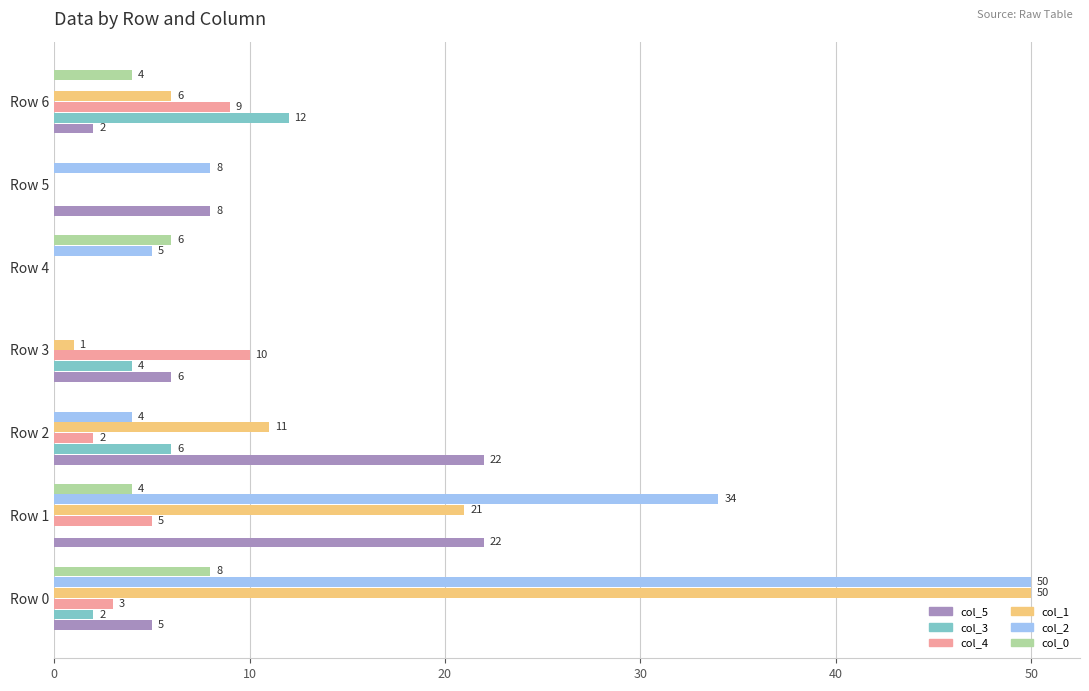

What is the sum of all col_0 values?

22